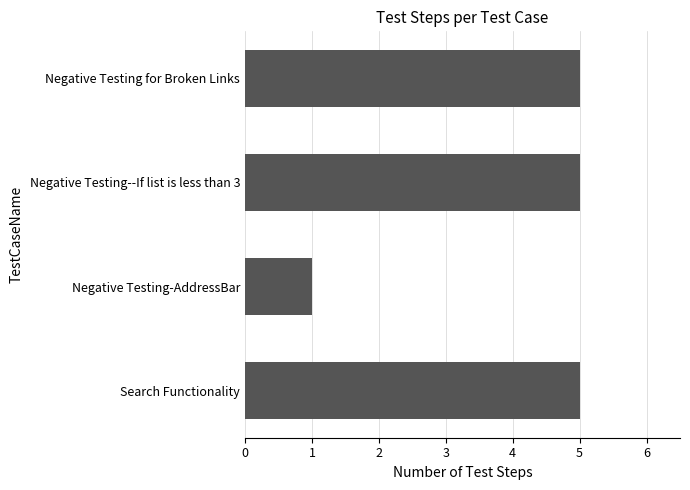

Does the chart contain stacked bars?

No